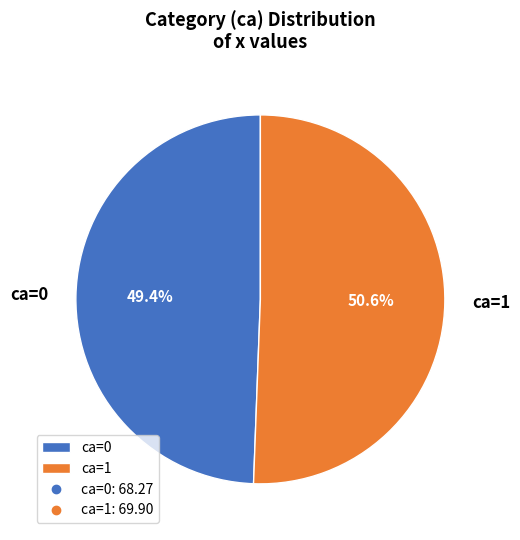

Which category has the smallest portion of the pie?

ca=0